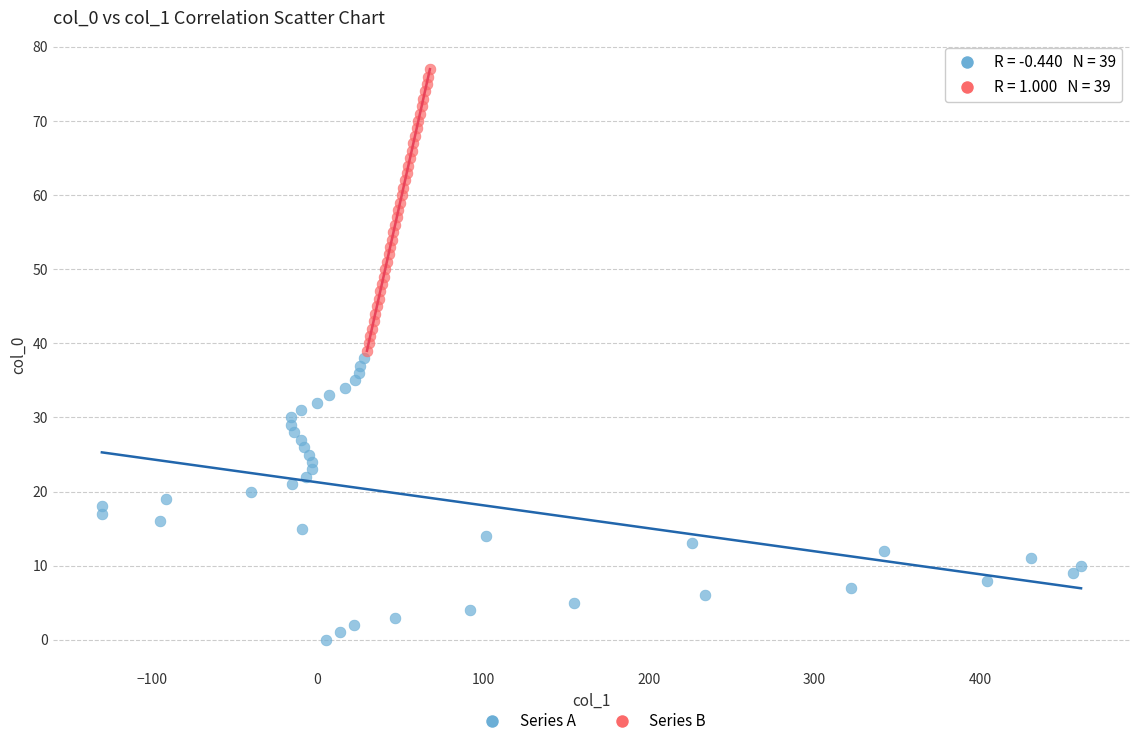

Which series contains the highest Y value?

Series B